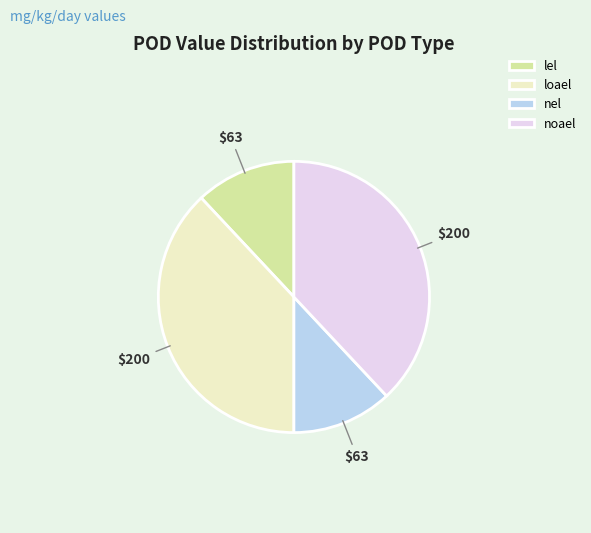

Count the number of slices in the pie.

4